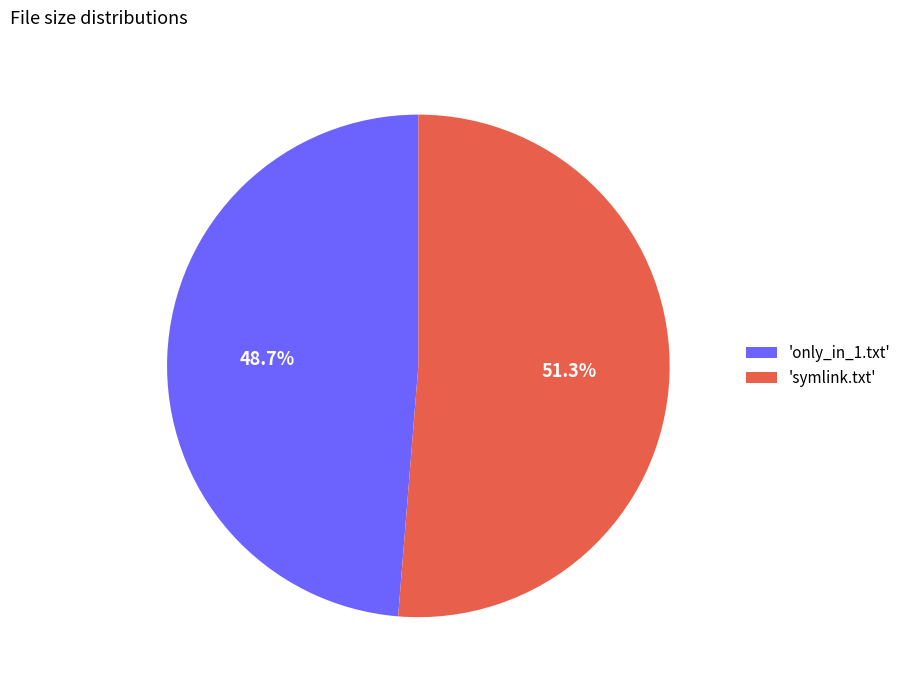

Is there a majority slice in this chart?

Yes